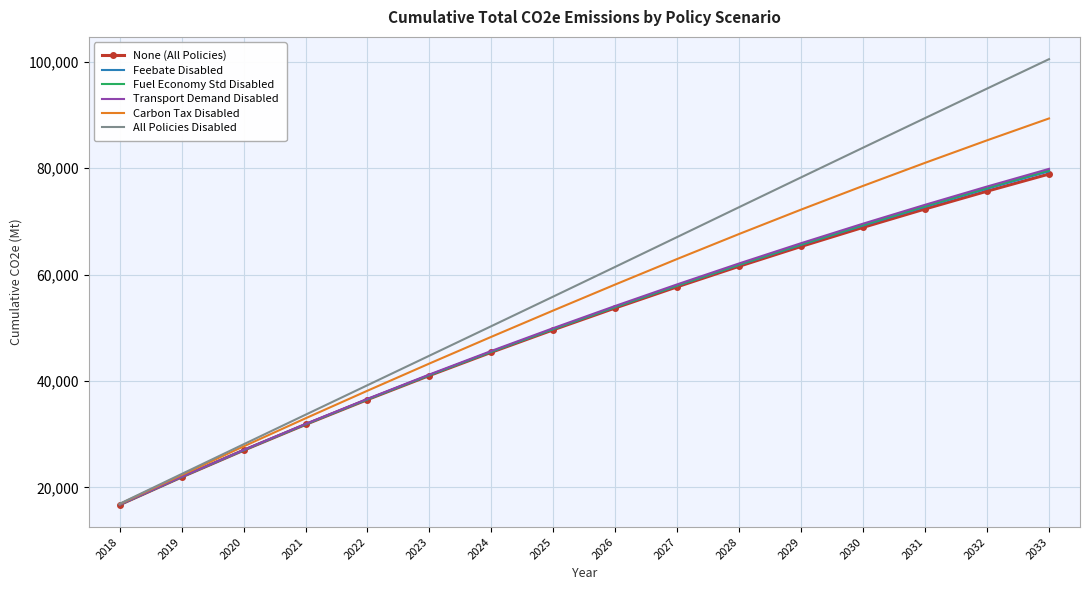

What is the sum of the Fuel Economy Std Disabled values at 2018 and 2021?

48570.4